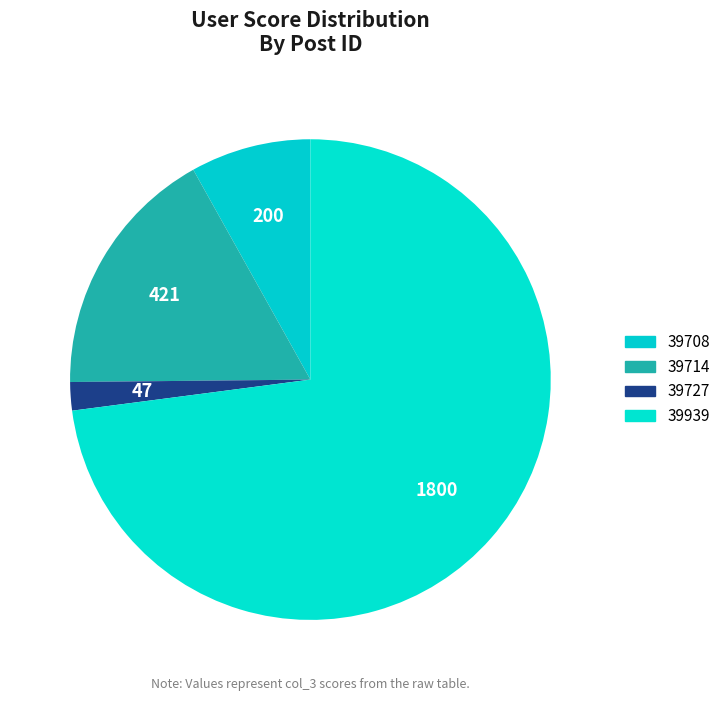

Which category has the smallest portion of the pie?

39727